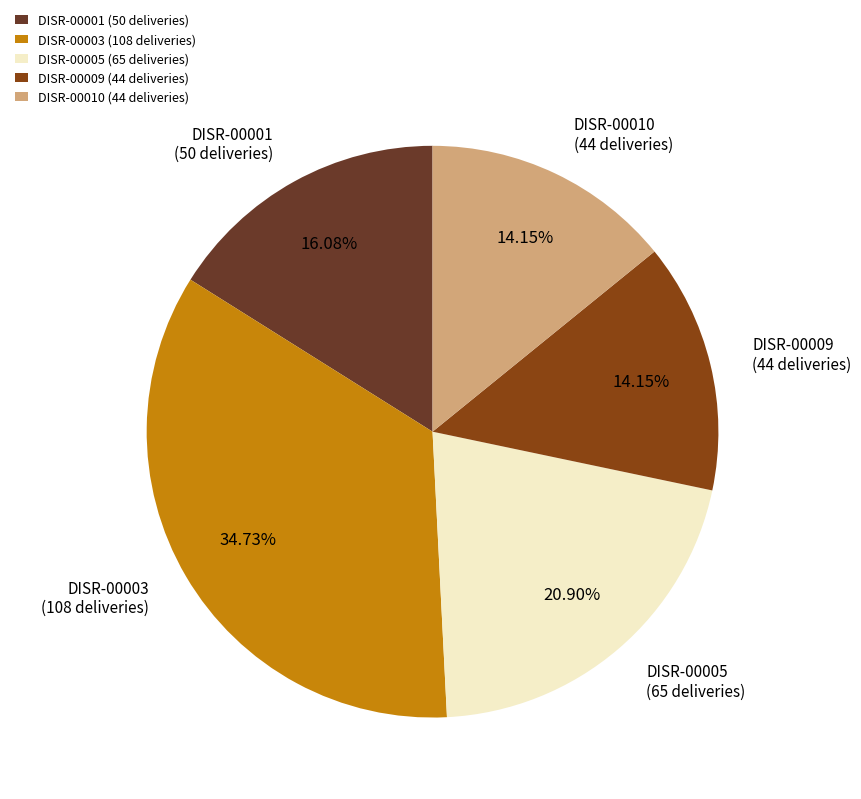

Is the sum of DISR-00001 (50 deliveries) and DISR-00010 (44 deliveries) greater than half?

No